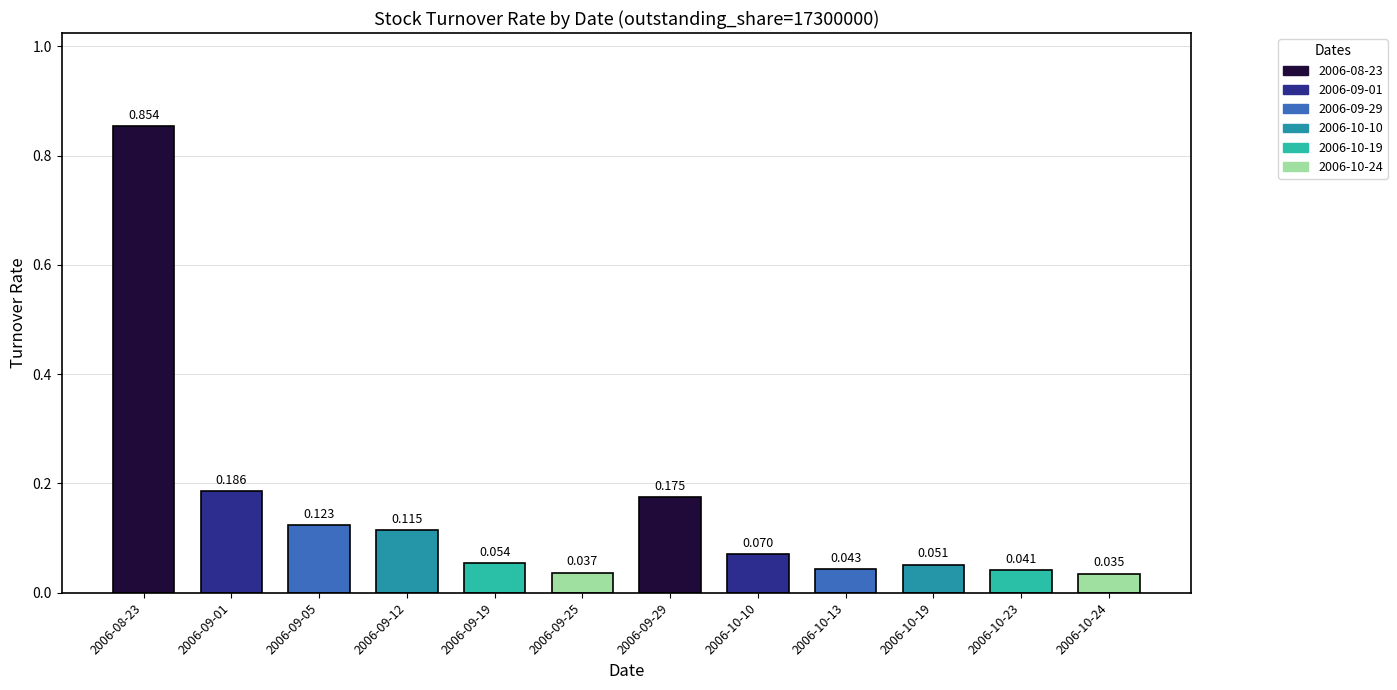

Rank the categories by value from highest to lowest.

2006-08-23, 2006-09-01, 2006-09-29, 2006-09-05, 2006-09-12, 2006-10-10, 2006-09-19, 2006-10-19, 2006-10-13, 2006-10-23, 2006-09-25, 2006-10-24